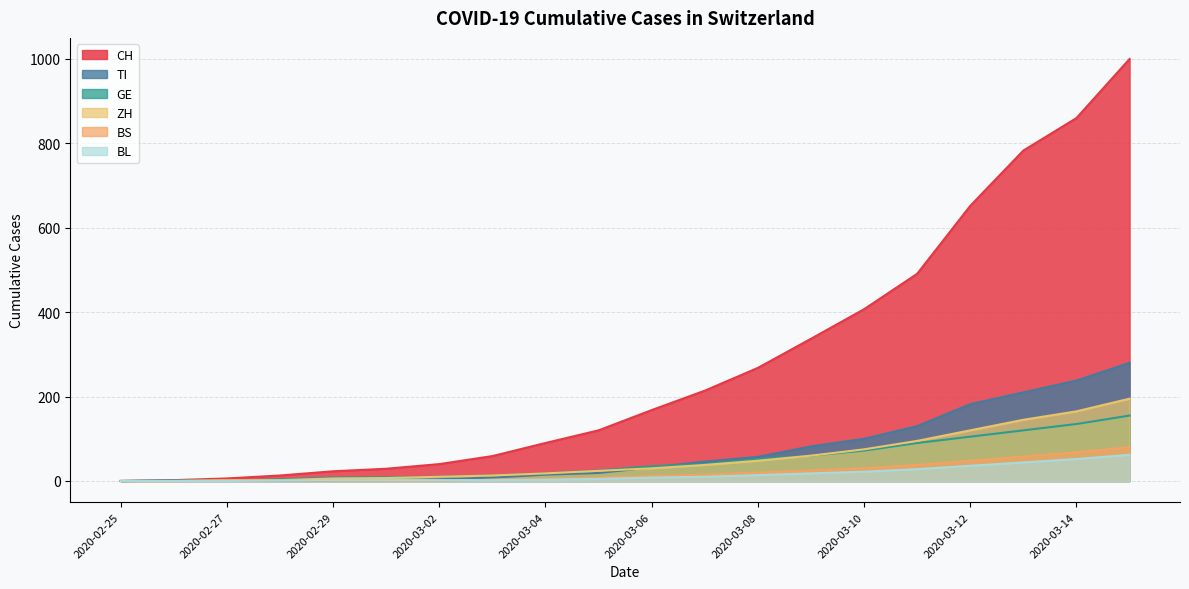

Reading right to left, transcribe all the data shown in this chart.

CH: 2020-03-15=1000	2020-03-14=860	2020-03-13=783	2020-03-12=652	2020-03-11=491	2020-03-10=407	2020-03-09=337	2020-03-08=268	2020-03-07=214	2020-03-06=168	2020-03-05=120	2020-03-04=90	2020-03-03=59	2020-03-02=40	2020-03-01=29	2020-02-29=23	2020-02-28=13	2020-02-27=6	2020-02-26=2	2020-02-25=0
TI: 2020-03-15=280	2020-03-14=238	2020-03-13=210	2020-03-12=182	2020-03-11=130	2020-03-10=100	2020-03-09=82	2020-03-08=57	2020-03-07=46	2020-03-06=32	2020-03-05=19	2020-03-04=15	2020-03-03=8	2020-03-02=4	2020-03-01=2	2020-02-29=2	2020-02-28=1	2020-02-27=1	2020-02-26=1	2020-02-25=0
GE: 2020-03-15=155	2020-03-14=135	2020-03-13=120	2020-03-12=105	2020-03-11=90	2020-03-10=72	2020-03-09=60	2020-03-08=52	2020-03-07=40	2020-03-06=35	2020-03-05=25	2020-03-04=18	2020-03-03=13	2020-03-02=10	2020-03-01=9	2020-02-29=8	2020-02-28=4	2020-02-27=1	2020-02-26=1	2020-02-25=0
ZH: 2020-03-15=195	2020-03-14=165	2020-03-13=145	2020-03-12=120	2020-03-11=95	2020-03-10=75	2020-03-09=60	2020-03-08=48	2020-03-07=38	2020-03-06=30	2020-03-05=24	2020-03-04=18	2020-03-03=13	2020-03-02=10	2020-03-01=7	2020-02-29=6	2020-02-28=2	2020-02-27=2	2020-02-26=0	2020-02-25=0
BS: 2020-03-15=80	2020-03-14=68	2020-03-13=58	2020-03-12=48	2020-03-11=38	2020-03-10=30	2020-03-09=25	2020-03-08=20	2020-03-07=15	2020-03-06=12	2020-03-05=8	2020-03-04=5	2020-03-03=3	2020-03-02=1	2020-03-01=1	2020-02-29=1	2020-02-28=1	2020-02-27=1	2020-02-26=0	2020-02-25=0
BL: 2020-03-15=62	2020-03-14=52	2020-03-13=44	2020-03-12=36	2020-03-11=28	2020-03-10=22	2020-03-09=18	2020-03-08=14	2020-03-07=10	2020-03-06=8	2020-03-05=5	2020-03-04=3	2020-03-03=2	2020-03-02=2	2020-03-01=2	2020-02-29=2	2020-02-28=1	2020-02-27=0	2020-02-26=0	2020-02-25=0